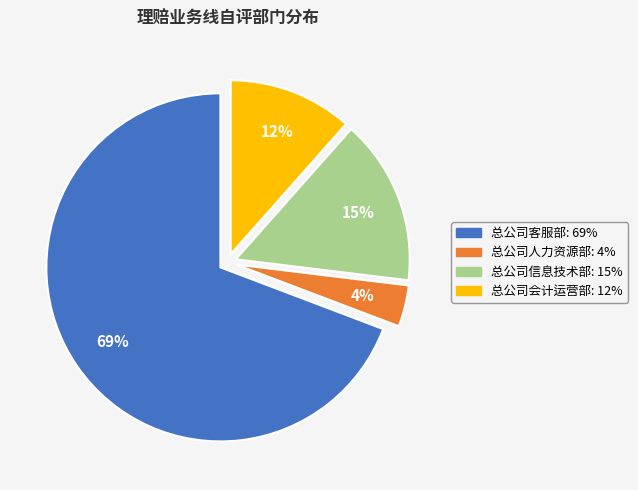

Is it true that 总公司信息技术部 is 1% of the pie?

False